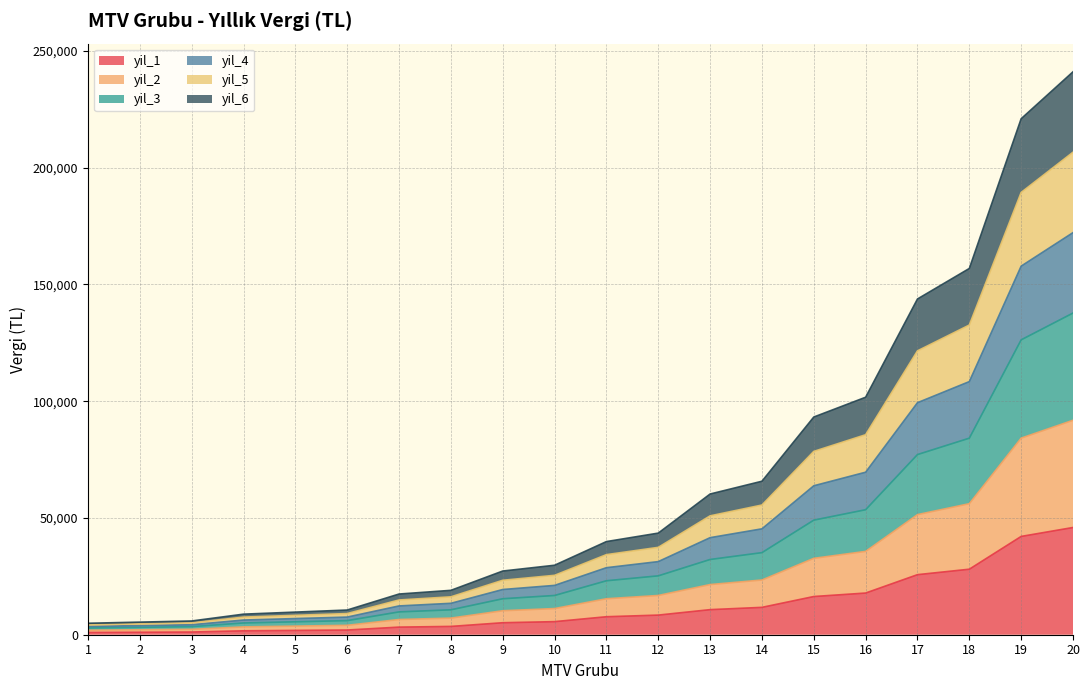

Which series changed the most between 3 and 6?

yil_4